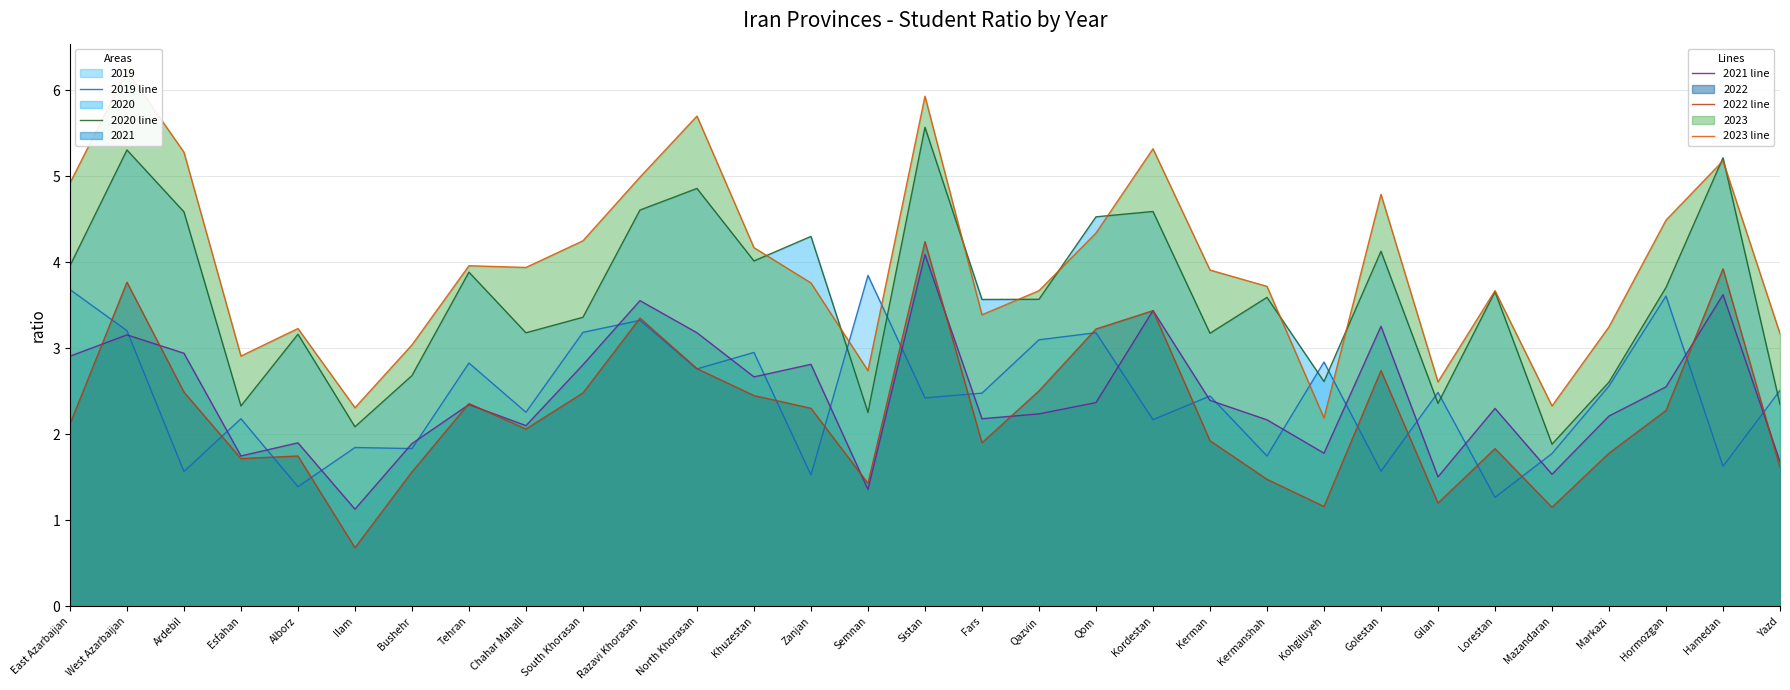

What is the difference between the second highest and second lowest values in the 2023 line series?

3.6